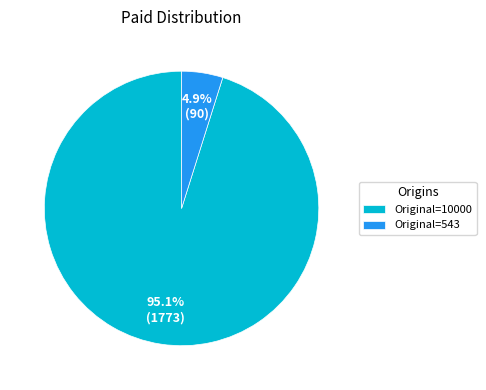

How many segments does this pie chart have?

2